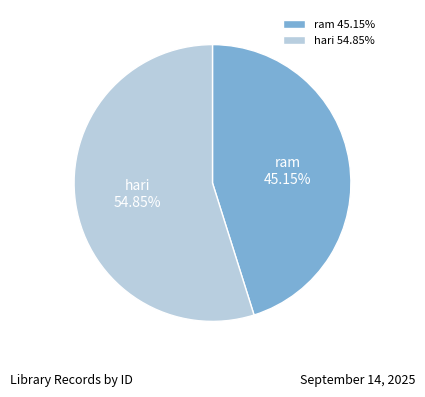

True or false: ram accounts for 45% of the total.

True